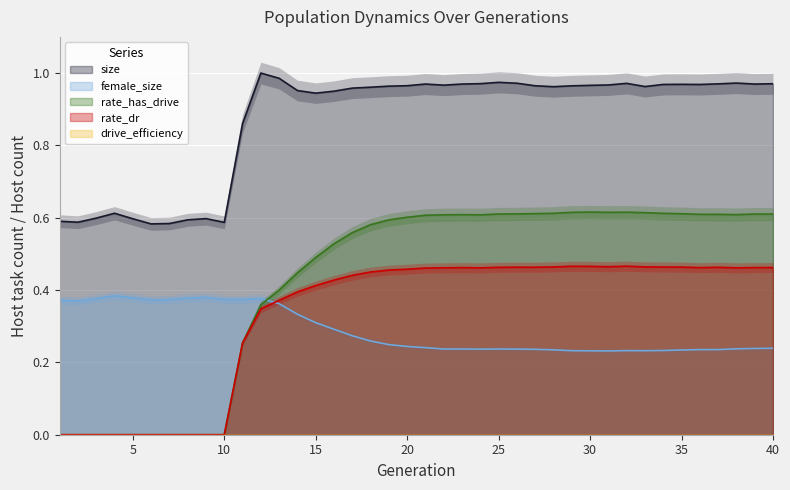

What is the value of the rate_has_drive point at the 23rd from the left?

0.6